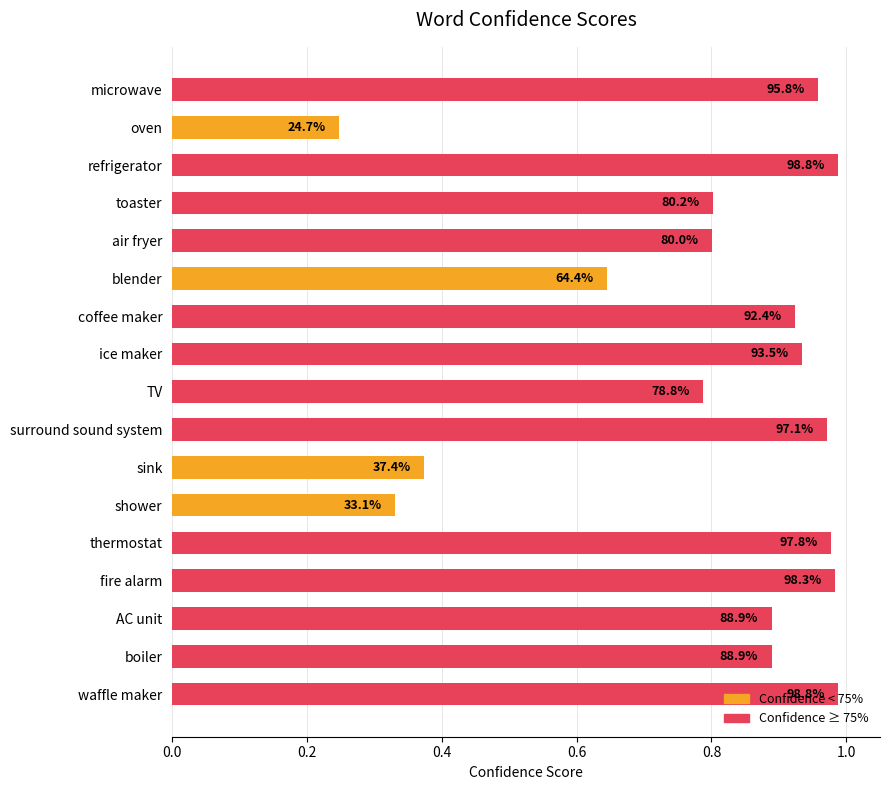

Are the bars grouped side by side (vs. stacked)?

No